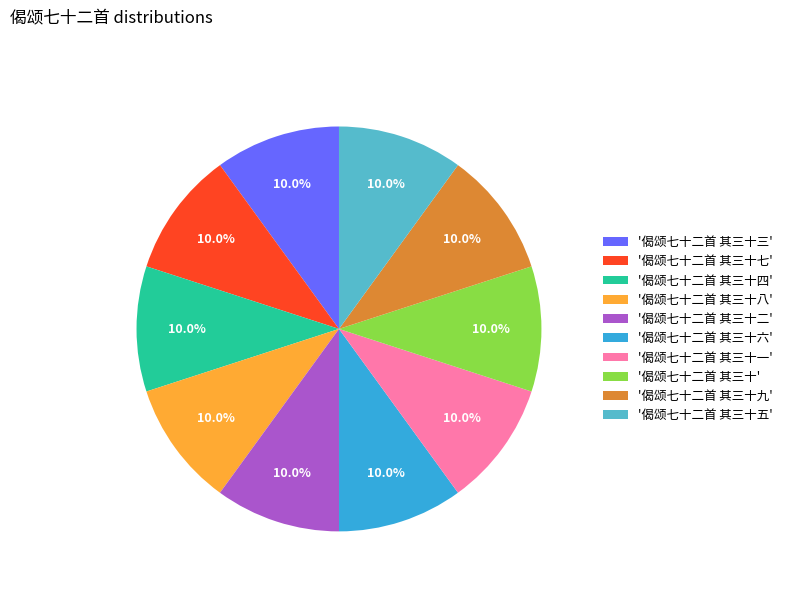

Is there any slice that represents more than half of the pie?

No